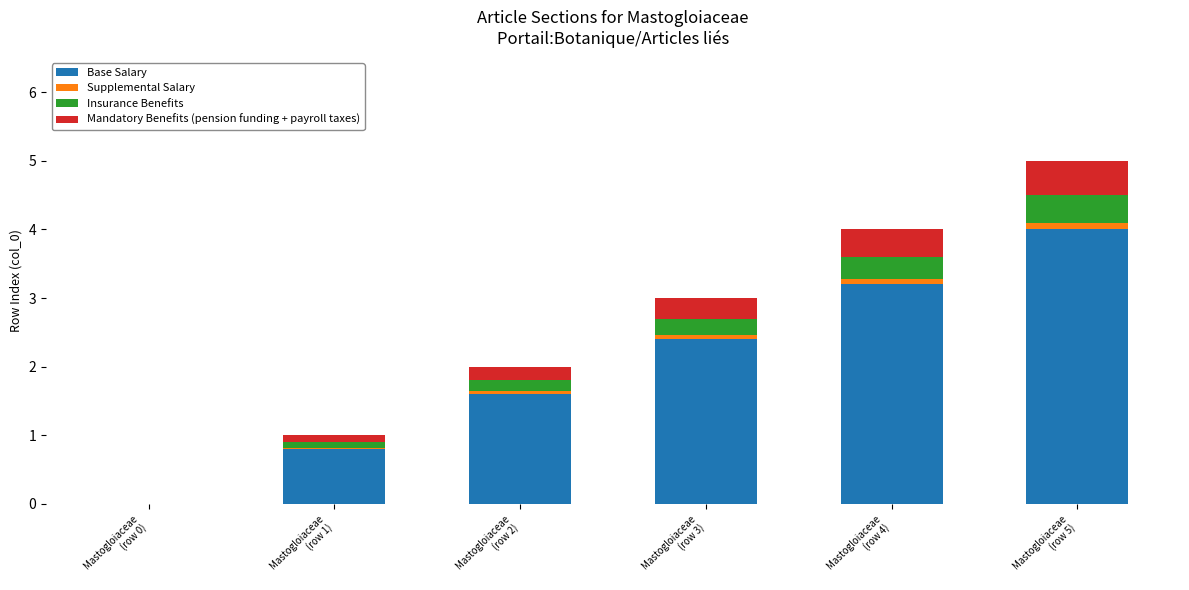

What is the highest value of the Base Salary series?

4.0